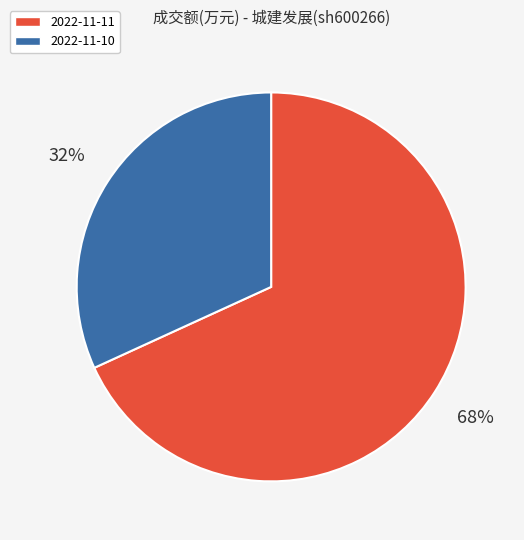

Do 2022-11-11 and 2022-11-10 together represent more than half of the pie?

Yes